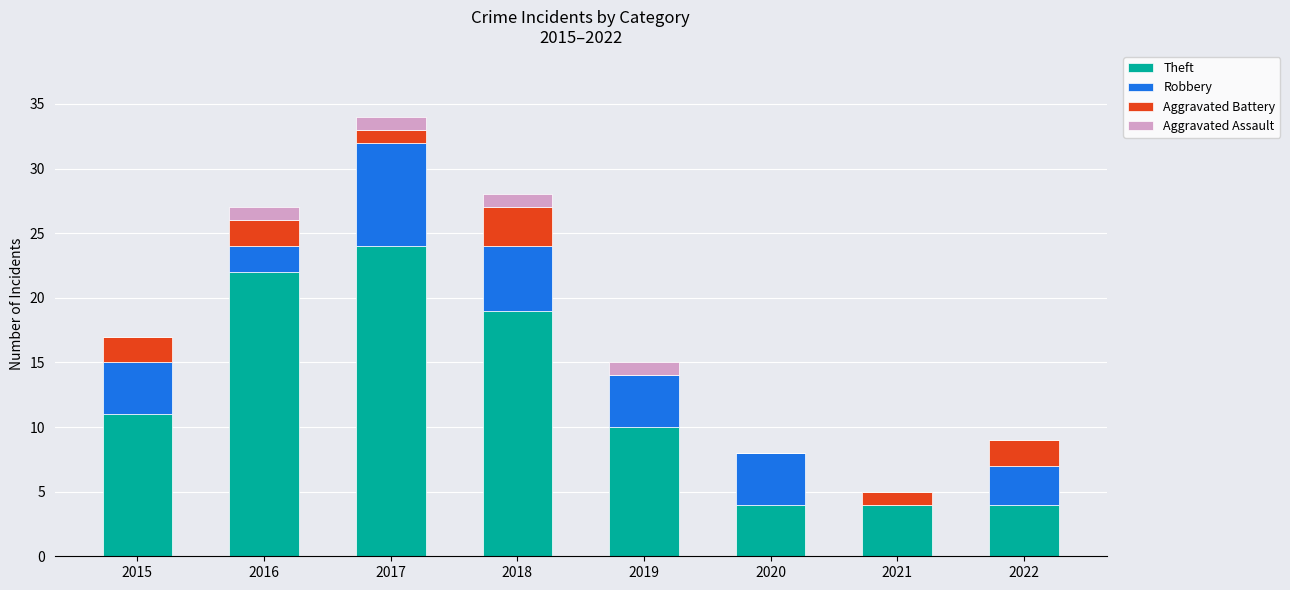

The value of Theft at 2016 is 8. True or false?

False